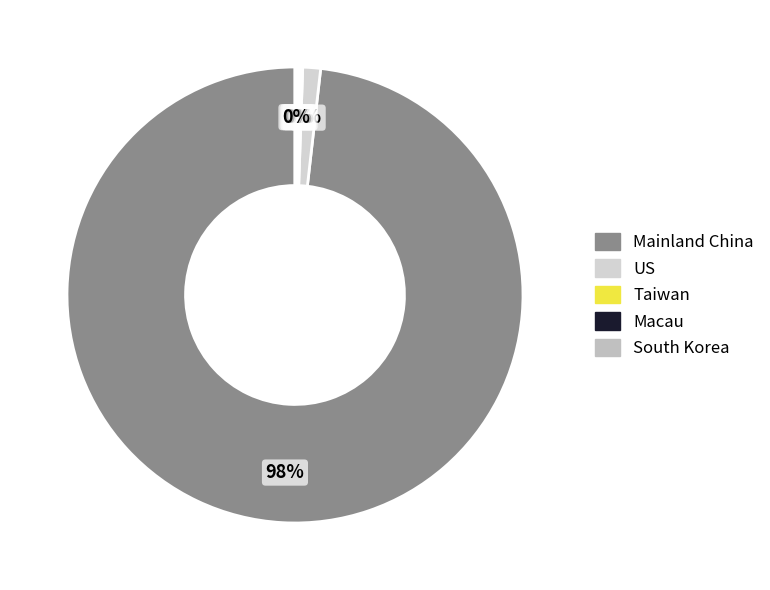

The Taiwan slice represents 11% of the pie. True or false?

False